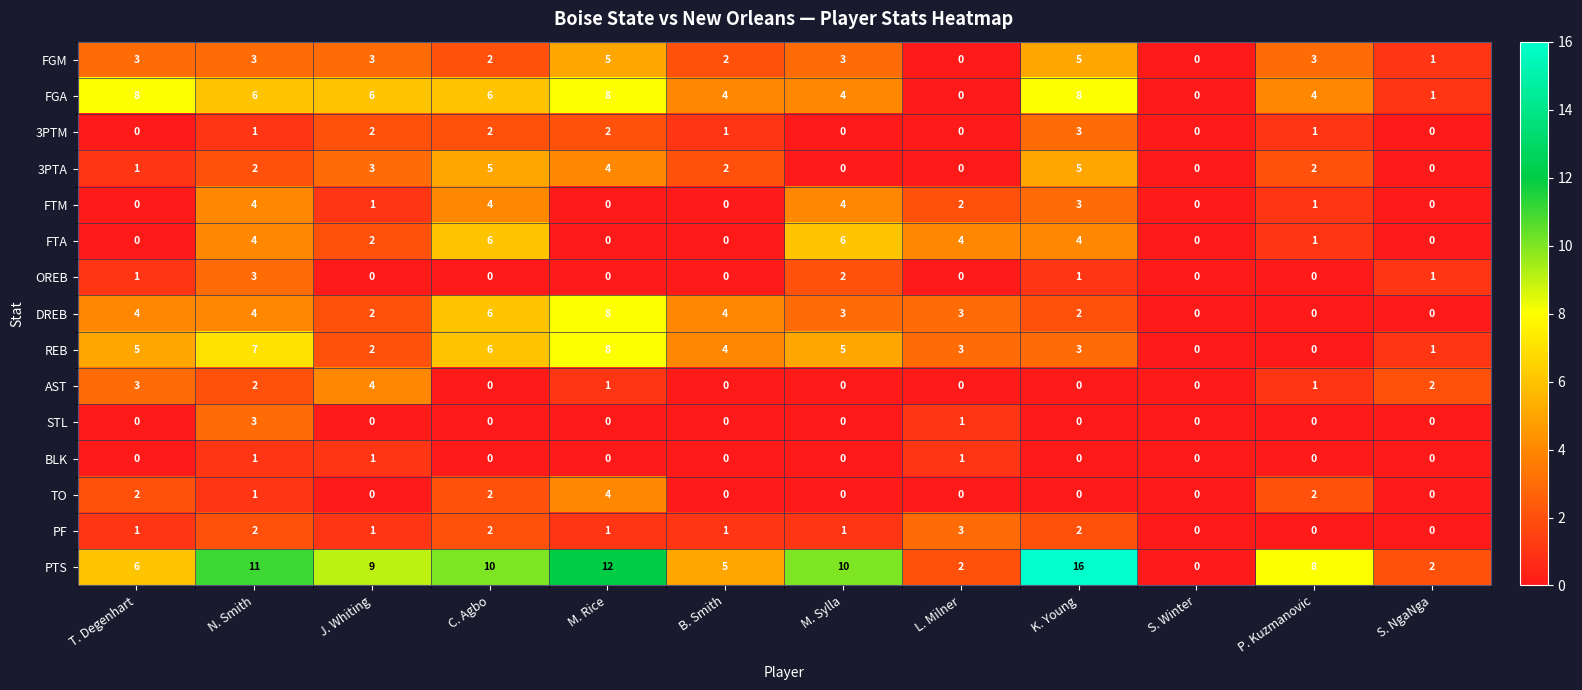

At which category is the sum across all series the highest?

N. Smith